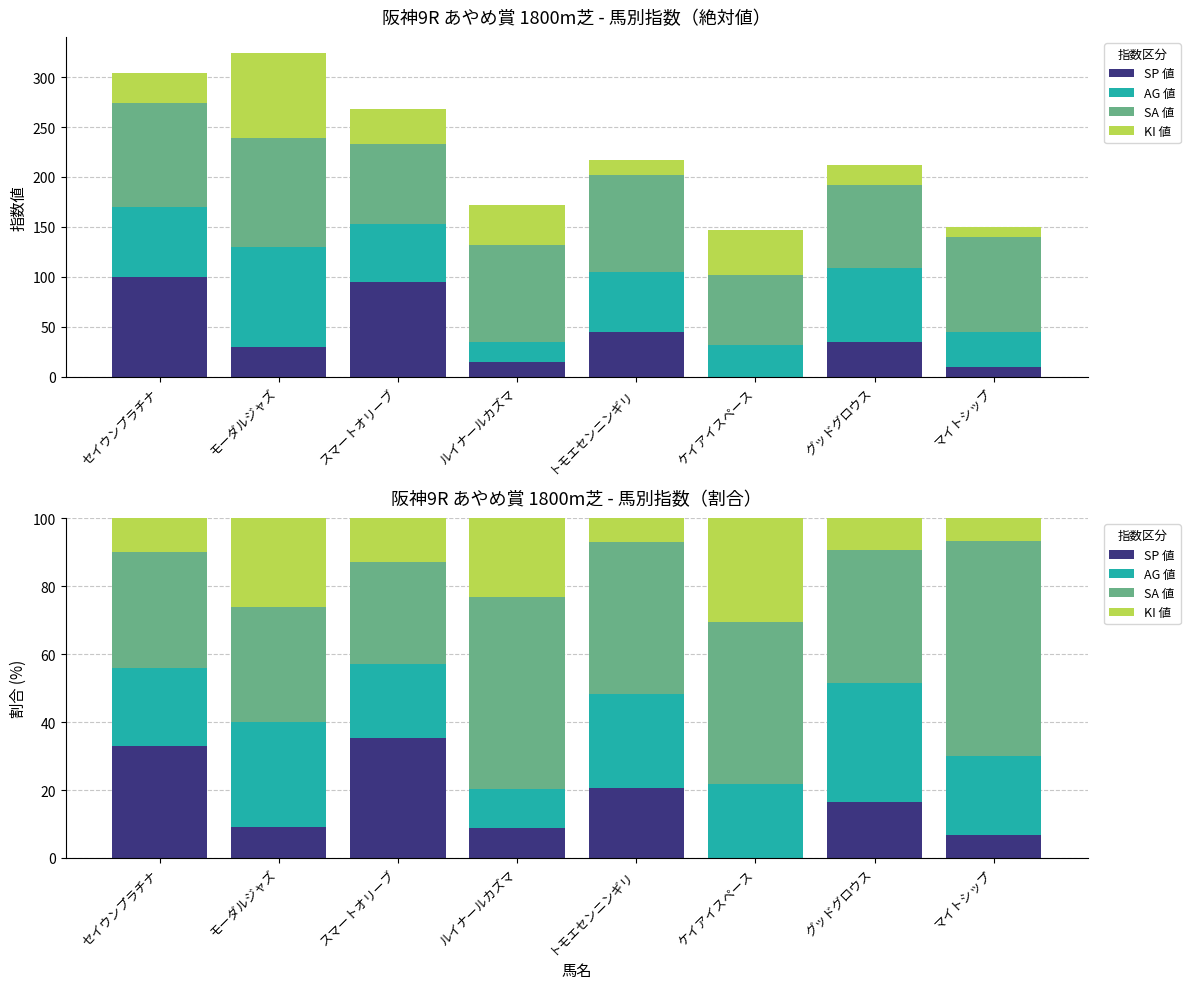

How many groups of bars are there?

8